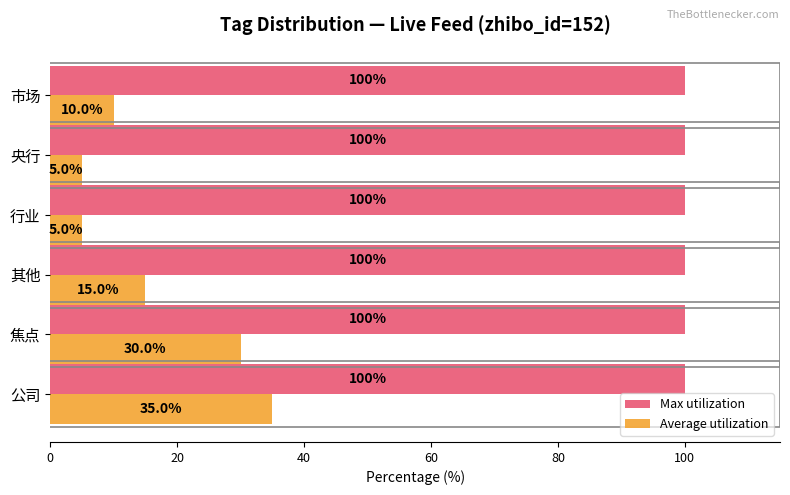

List the series in order of their peak value, lowest first.

Average utilization, Max utilization